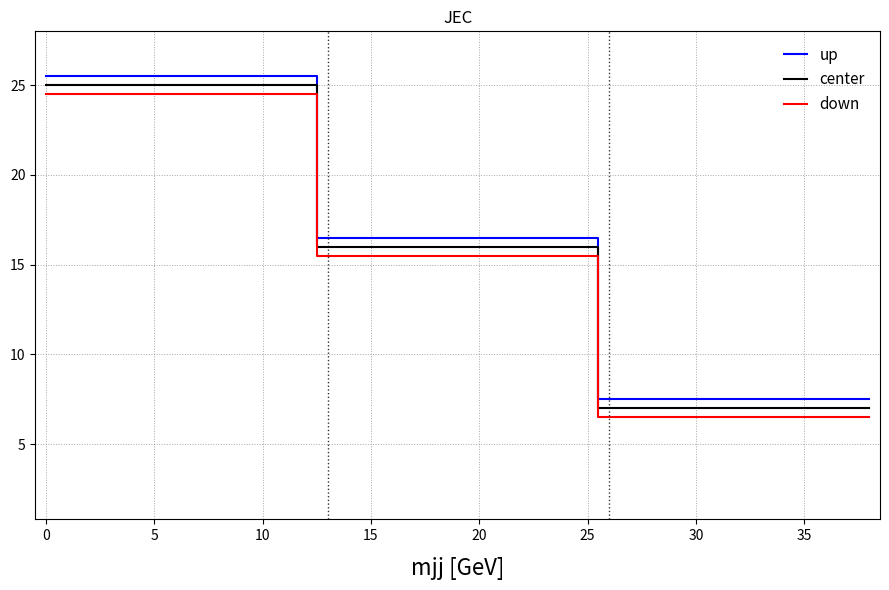

What is the difference between the maximum and minimum values in the center series?

18.0